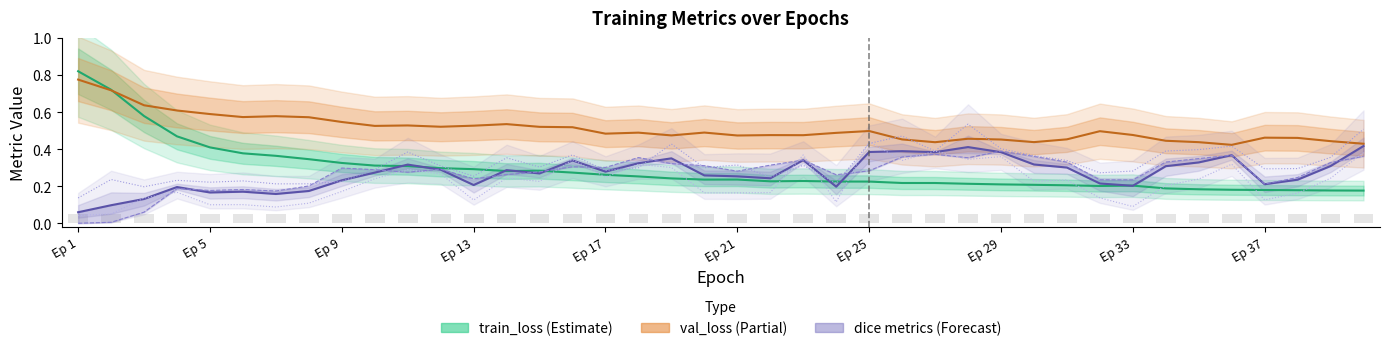

Reading right to left, list all the values displayed in this chart.

train_loss: 0.2	0.2	0.2	0.2	0.2	0.2	0.2	0.2	0.2	0.2	0.2	0.2	0.2	0.2	0.2	0.2	0.2	0.2	0.2	0.2	0.2	0.2	0.3	0.3	0.3	0.3	0.3	0.3	0.3	0.3	0.3	0.3	0.3	0.4	0.4	0.4	0.5	0.6	0.7	0.8
val_loss: 0.4	0.4	0.5	0.5	0.4	0.4	0.4	0.5	0.5	0.5	0.4	0.5	0.5	0.4	0.5	0.5	0.5	0.5	0.5	0.5	0.5	0.5	0.5	0.5	0.5	0.5	0.5	0.5	0.5	0.5	0.5	0.5	0.6	0.6	0.6	0.6	0.6	0.6	0.7	0.8
dice_total: 0.4	0.3	0.2	0.2	0.4	0.3	0.3	0.2	0.2	0.3	0.3	0.4	0.4	0.4	0.4	0.4	0.2	0.3	0.2	0.3	0.3	0.4	0.3	0.3	0.3	0.3	0.3	0.2	0.3	0.3	0.3	0.2	0.2	0.2	0.2	0.2	0.2	0.1	0.1	0.1
dice_wt: 0.4	0.3	0.2	0.2	0.4	0.3	0.3	0.2	0.2	0.3	0.4	0.4	0.4	0.4	0.4	0.3	0.3	0.3	0.3	0.3	0.3	0.3	0.4	0.3	0.3	0.3	0.3	0.2	0.3	0.3	0.3	0.3	0.2	0.2	0.2	0.2	0.2	0.1	0.0	0.0
dice_tc: 0.5	0.4	0.3	0.3	0.4	0.4	0.4	0.3	0.3	0.3	0.4	0.4	0.5	0.4	0.5	0.4	0.2	0.3	0.2	0.3	0.3	0.4	0.3	0.3	0.4	0.3	0.4	0.3	0.3	0.4	0.3	0.2	0.2	0.2	0.2	0.2	0.2	0.2	0.2	0.1
dice_et: 0.4	0.2	0.2	0.1	0.3	0.2	0.2	0.1	0.1	0.2	0.2	0.4	0.3	0.4	0.3	0.4	0.1	0.4	0.2	0.2	0.2	0.3	0.3	0.2	0.3	0.2	0.2	0.1	0.3	0.3	0.2	0.2	0.1	0.1	0.1	0.1	0.2	0.1	0.1	0.0